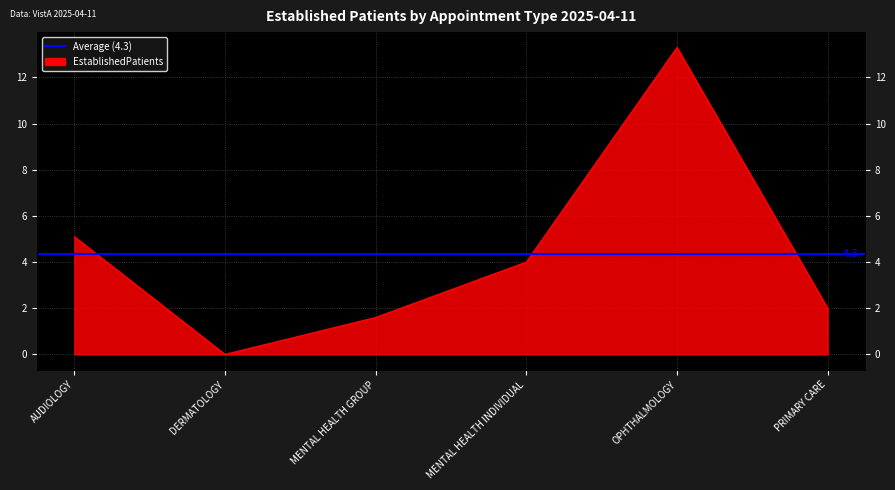

At which category does the chart reach its minimum across all series?

DERMATOLOGY